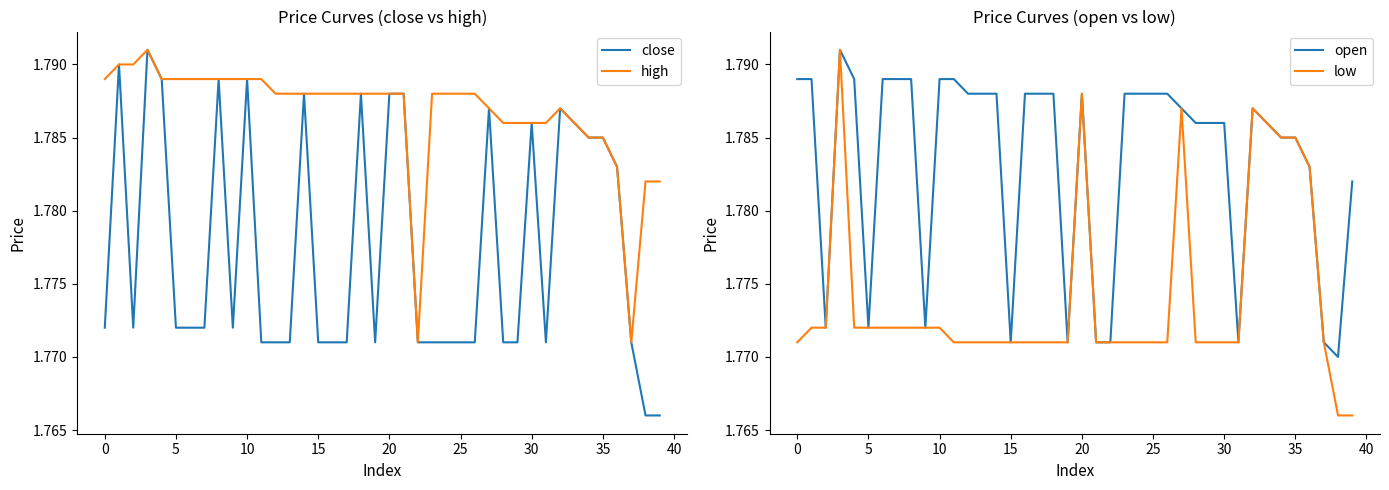

The high series shows 1.8 at 0. True or false?

True